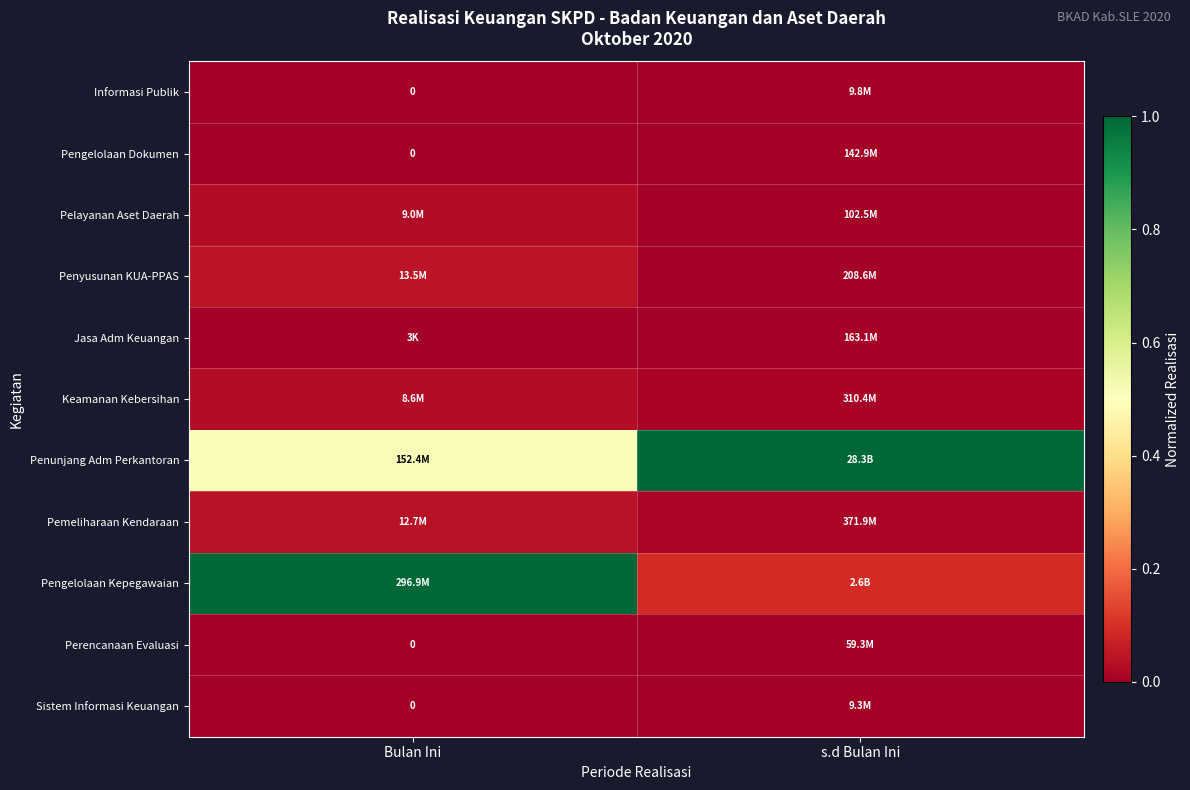

At how many categories does at least one series exceed 0?

2